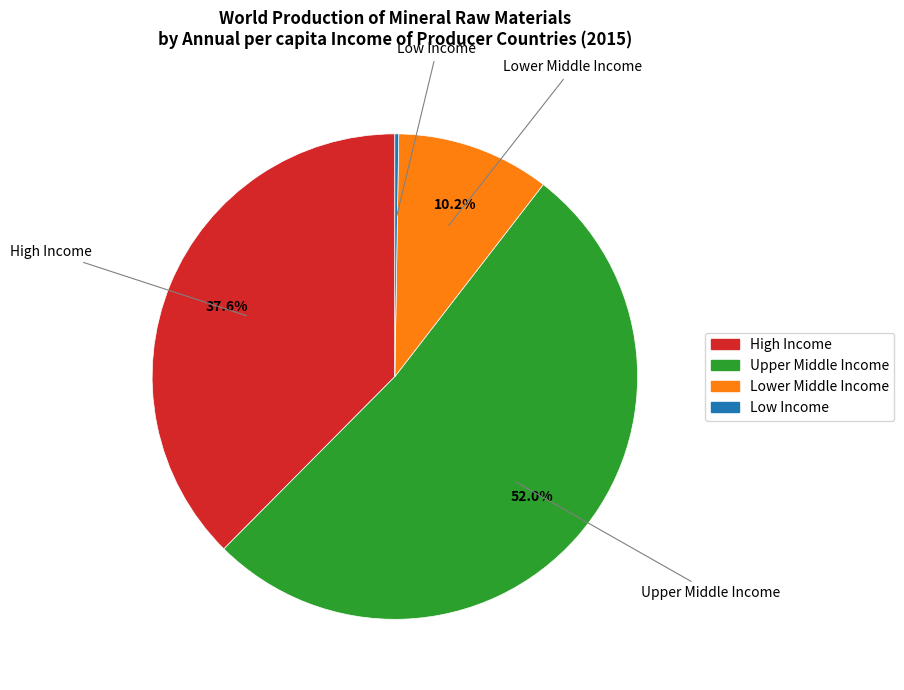

To the nearest percent, what is the difference between the Upper Middle Income and High Income slice percentages?

14%